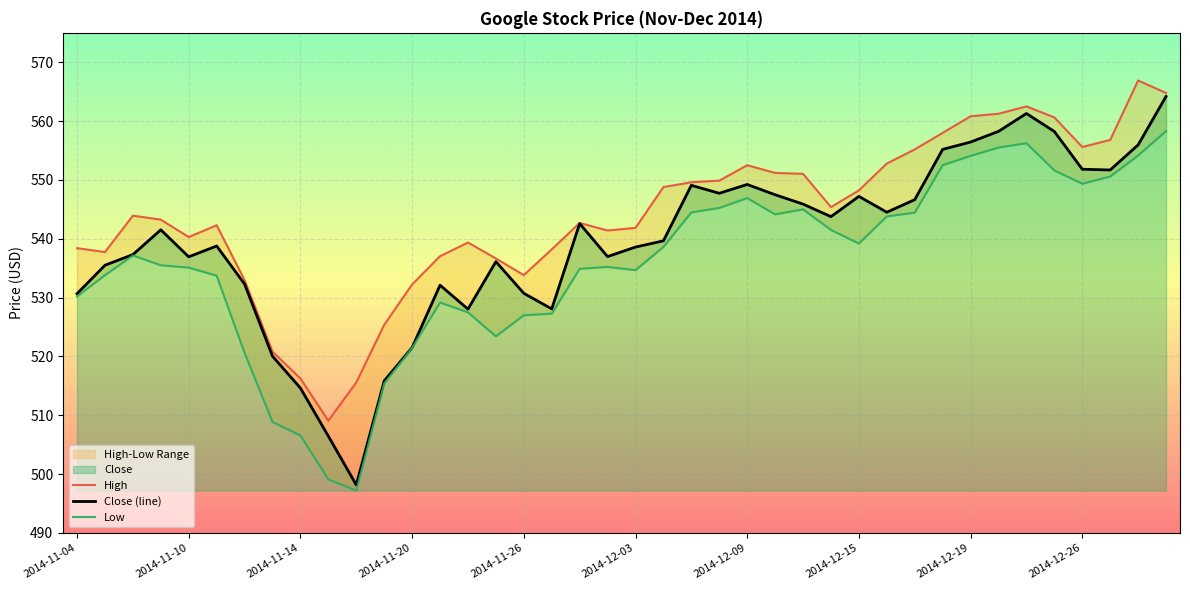

What position from the right is 15?

25